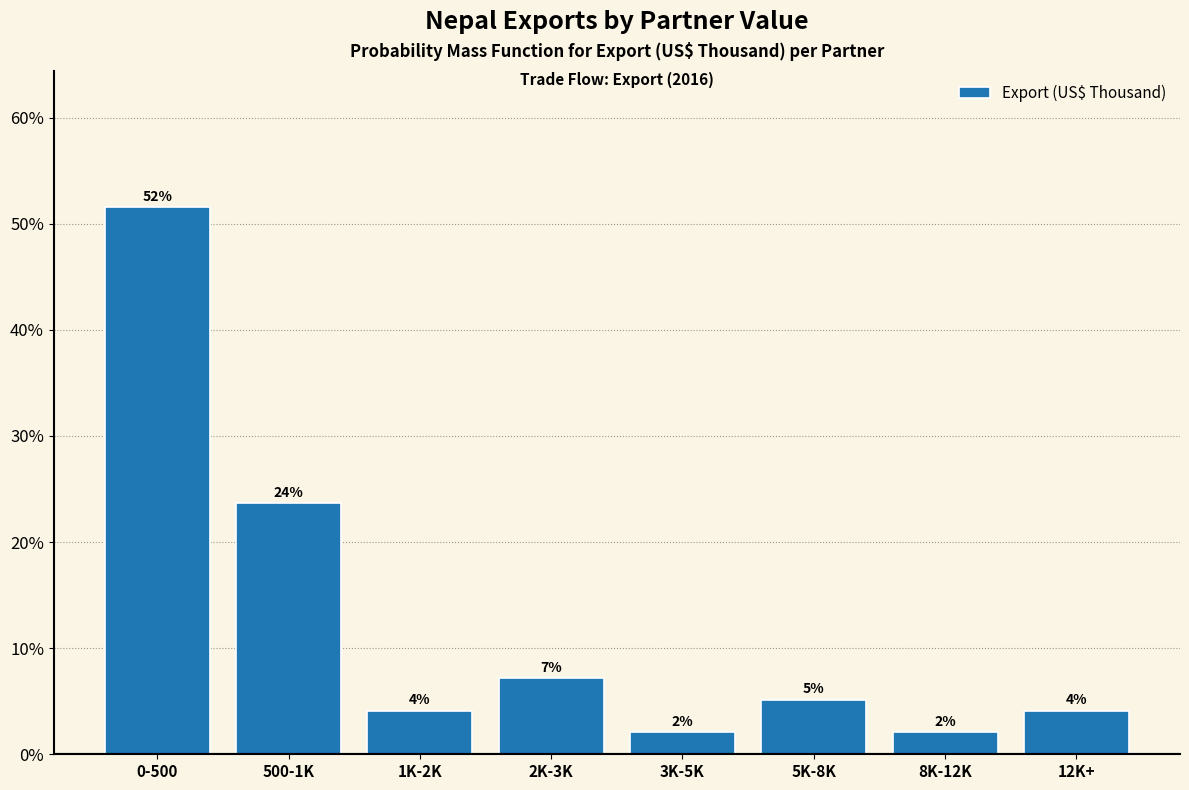

How many bars are there in total?

8